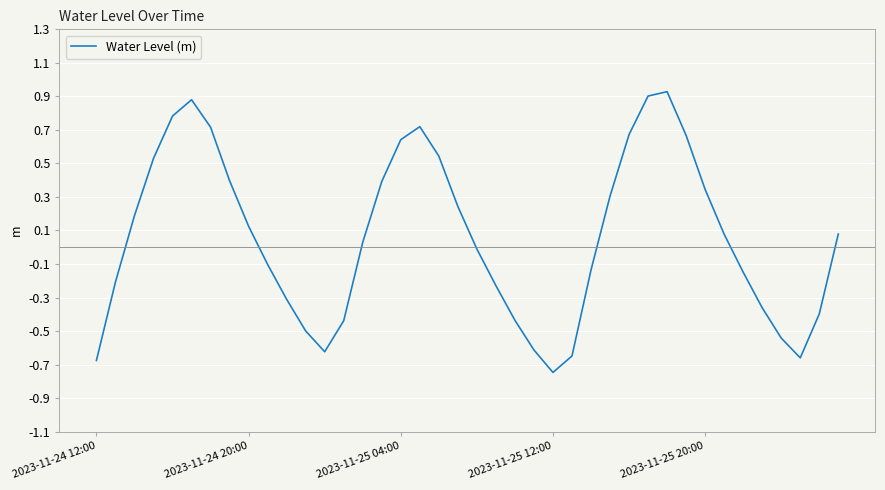

What is the difference between the maximum and minimum values?

1.7